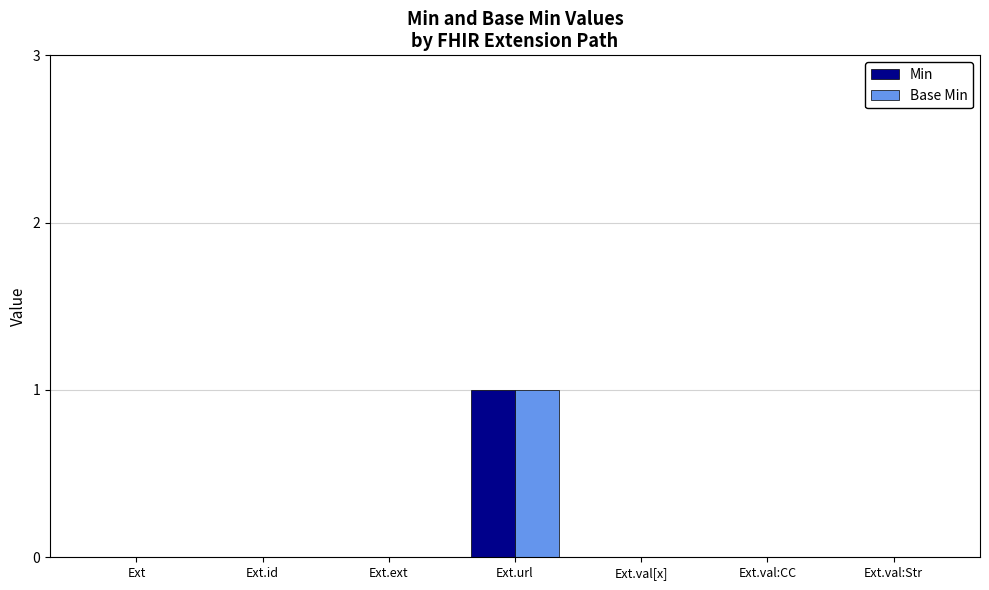

Is the value of Min at Ext greater than the value of Base Min at Ext.url?

No